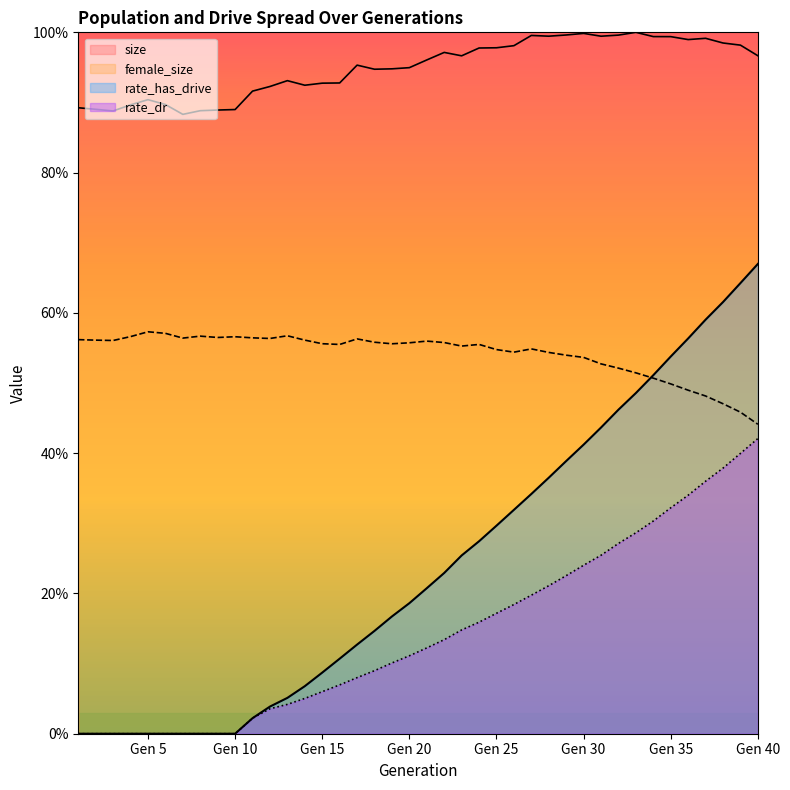

What is the total value across all series at 14?

1.6